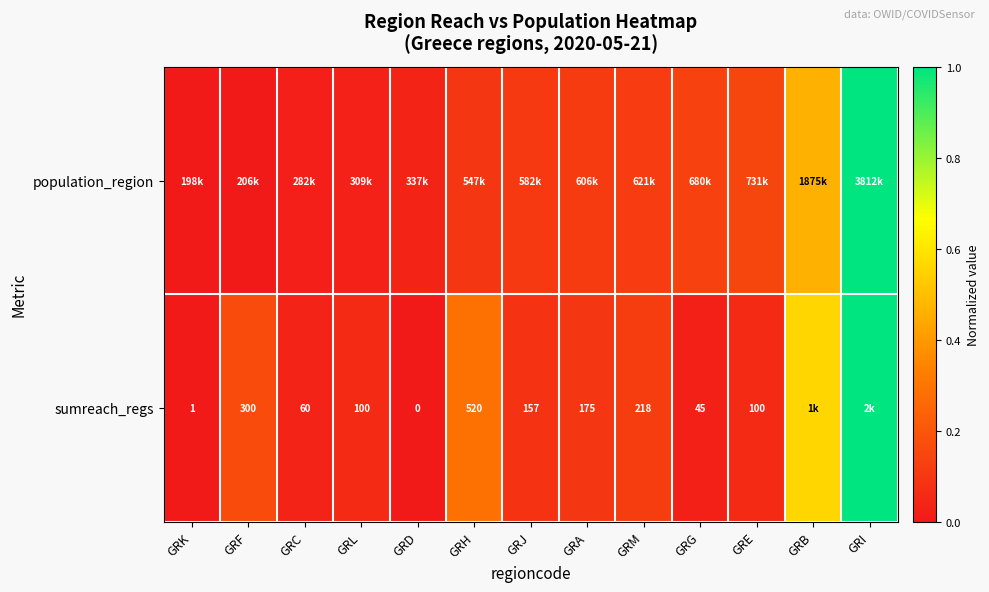

What is the sum of all population_region values?

2.3